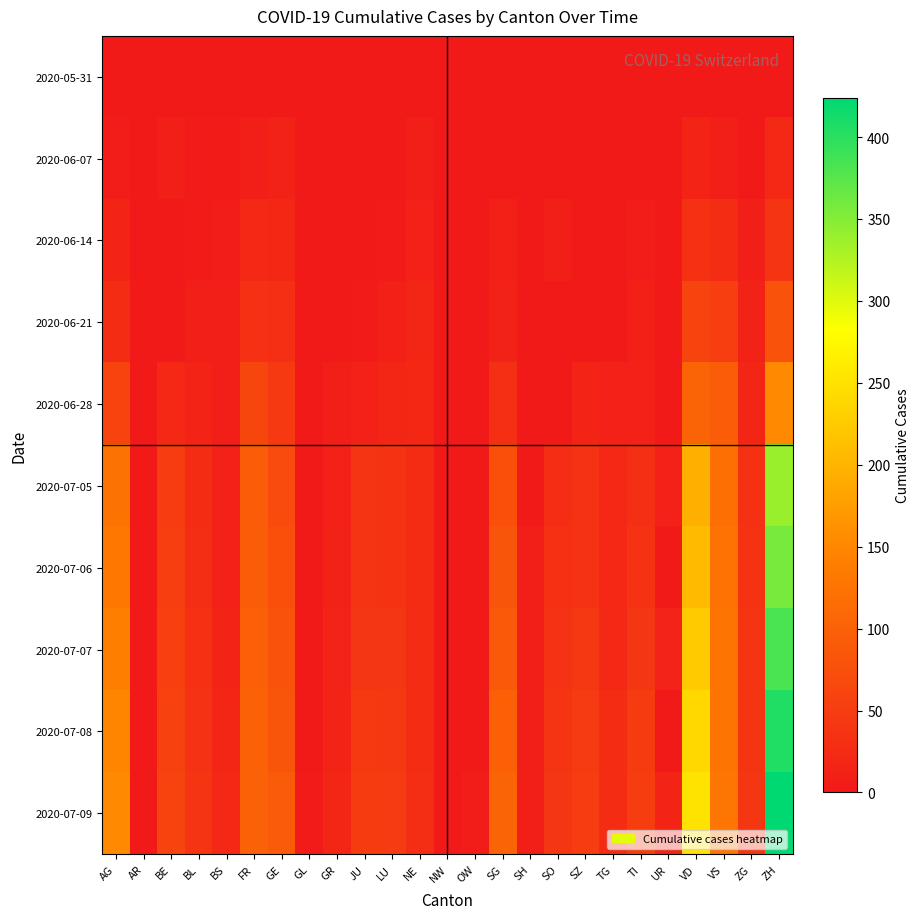

Between LU and GE, which is larger?

LU